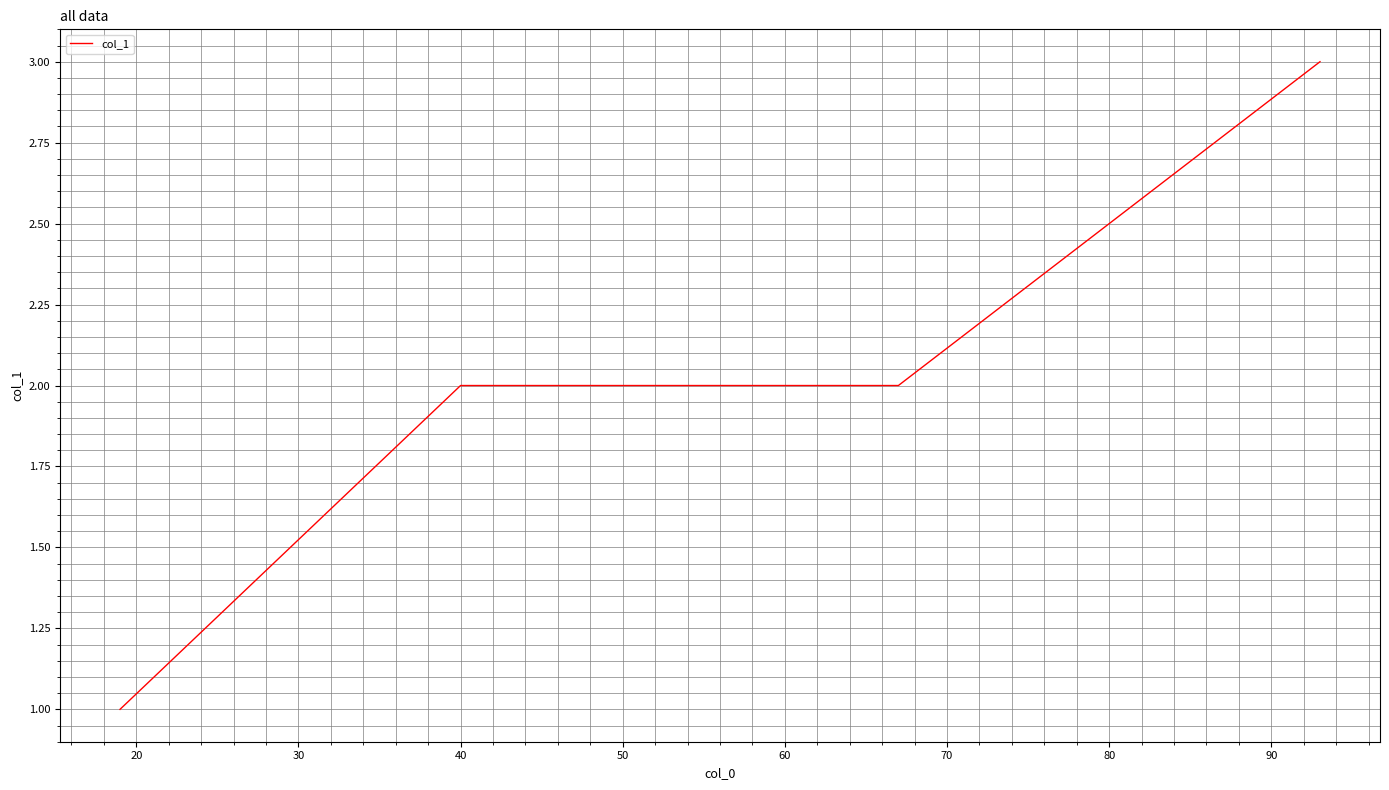

What is the difference between the maximum and minimum values?

2